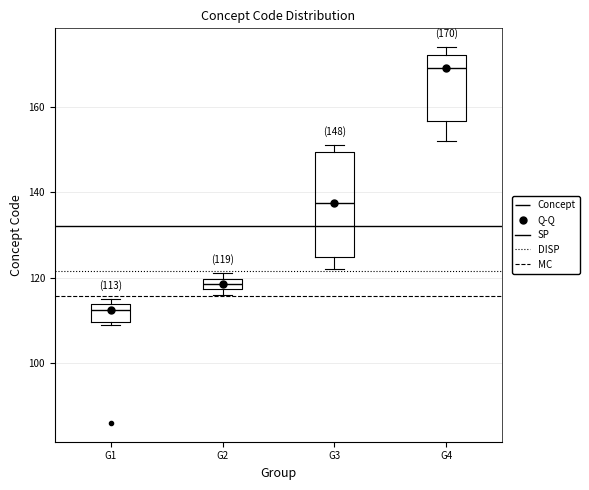

Which box has the highest median line?

G4